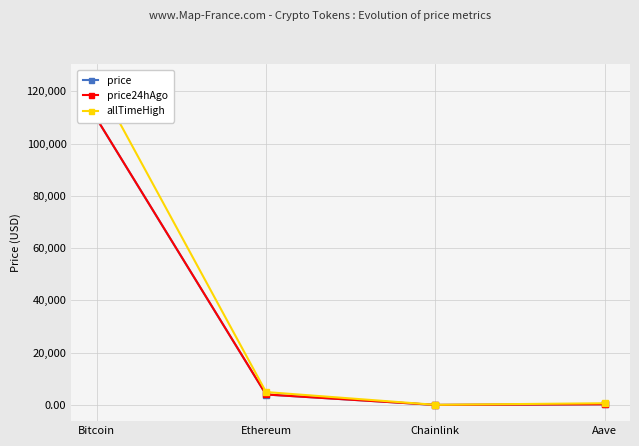

Rank the categories by allTimeHigh value from lowest to highest.

Chainlink, Aave, Ethereum, Bitcoin